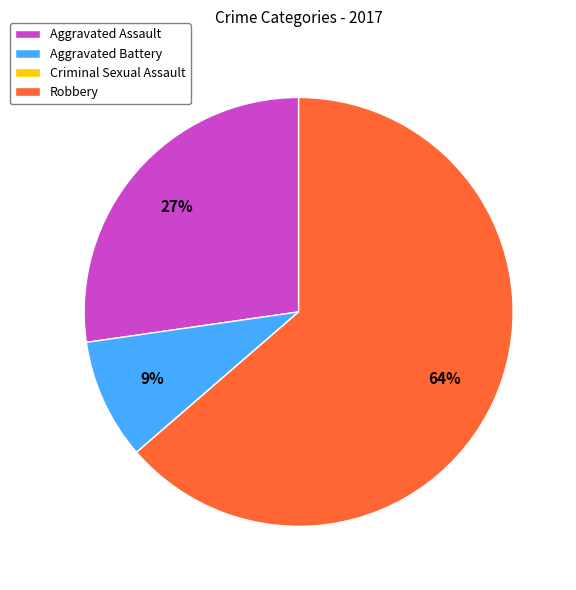

Do Aggravated Assault and Aggravated Battery together represent more than half of the pie?

No